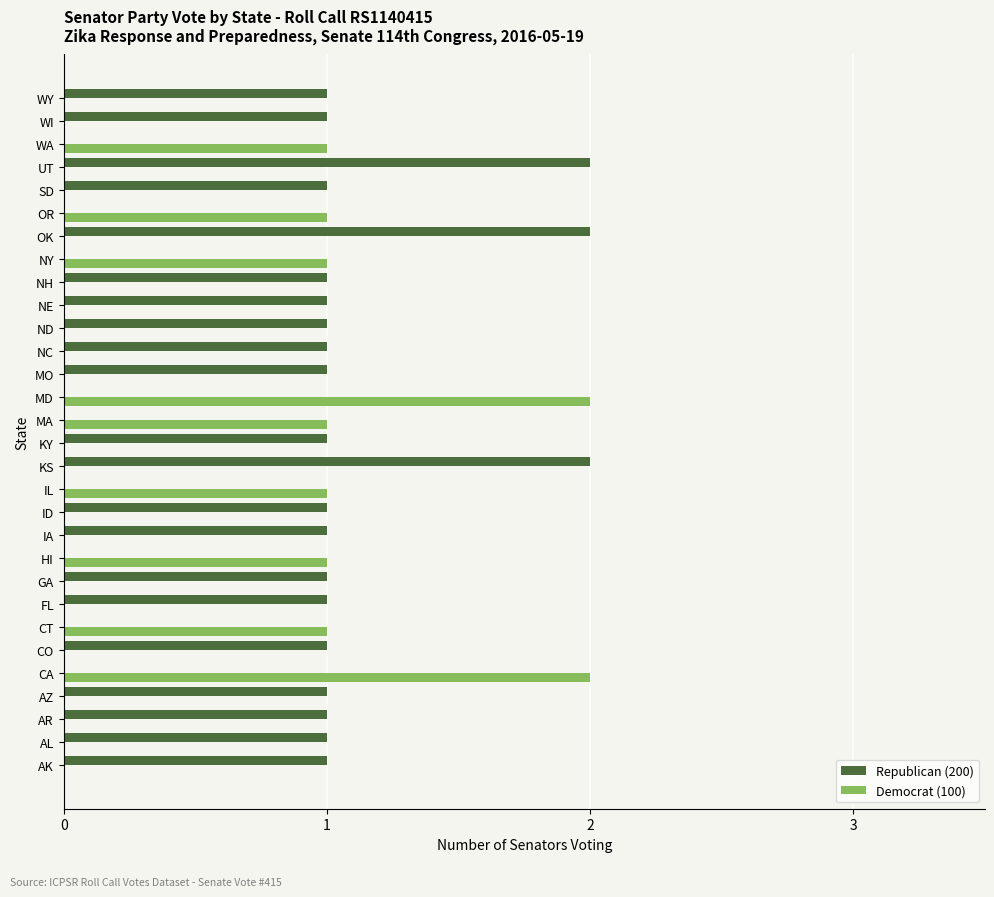

What is the sum of all Republican (200) values?

24